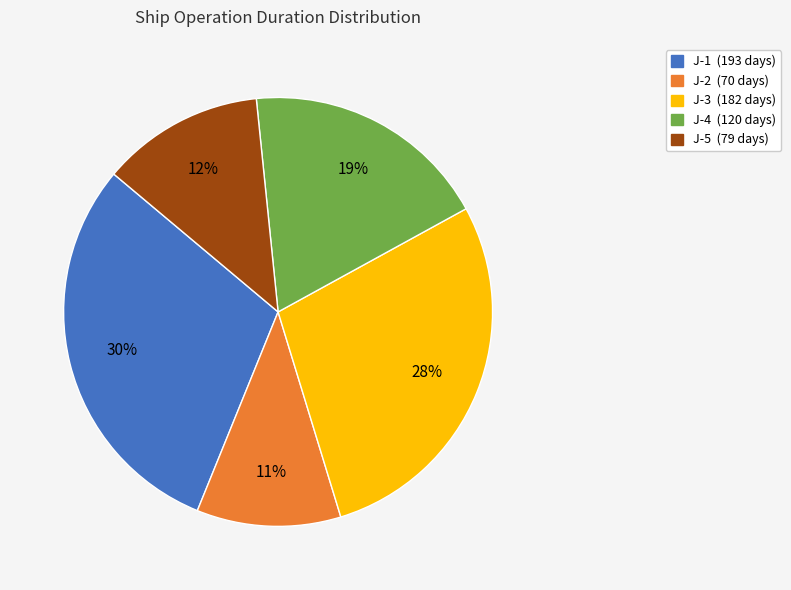

Do J-3 and J-4 together represent more than half of the pie?

No